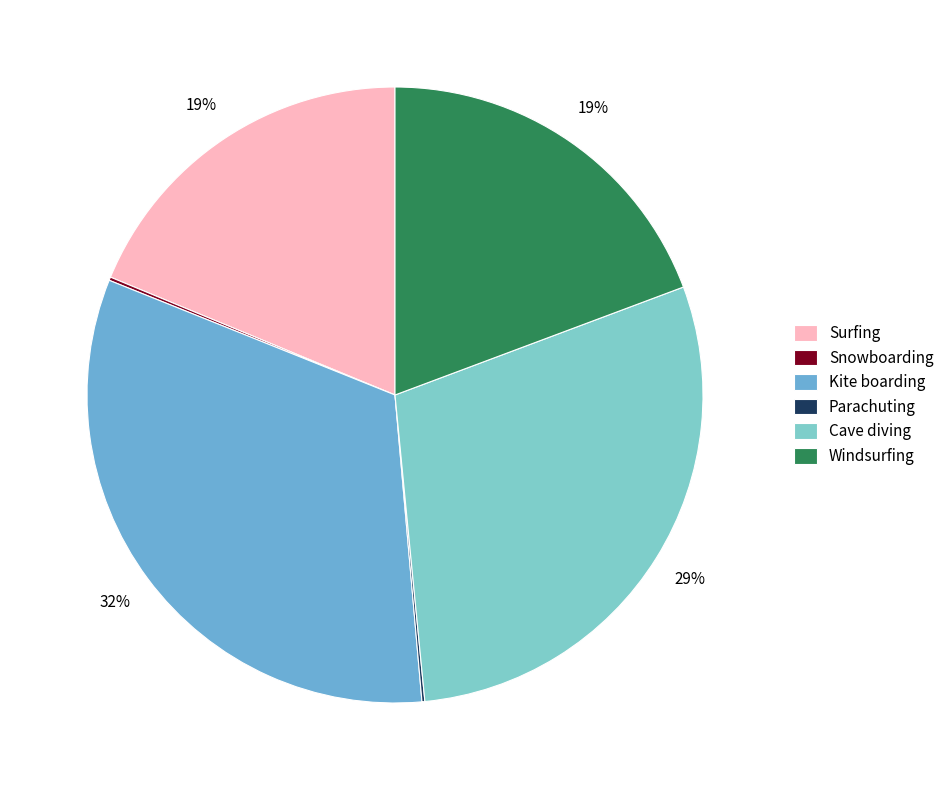

To the nearest percent, what percentage of the pie is Surfing?

19%